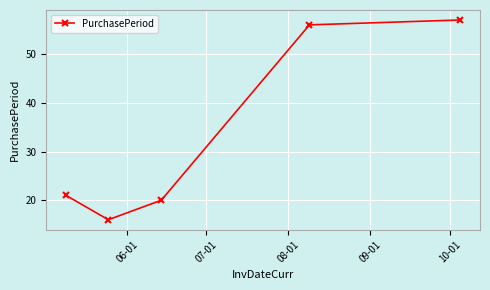

Reading left to right, transcribe all the data shown in this chart.

21	16	20	56	57